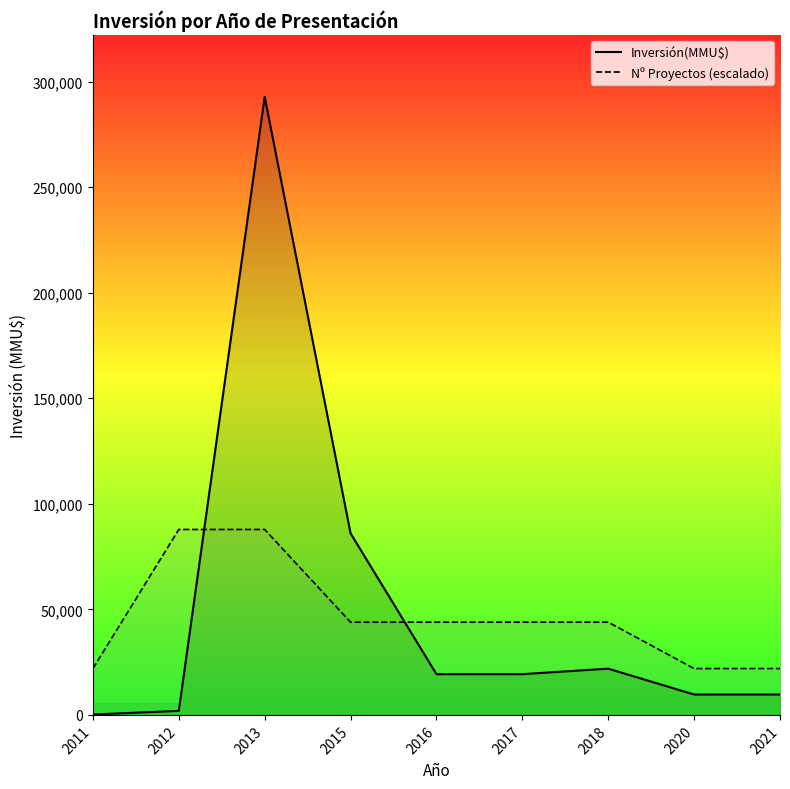

Which series ends up on top after the final intersection of Nº Proyectos (escalado) and Inversión(MMU$)?

Nº Proyectos (escalado)